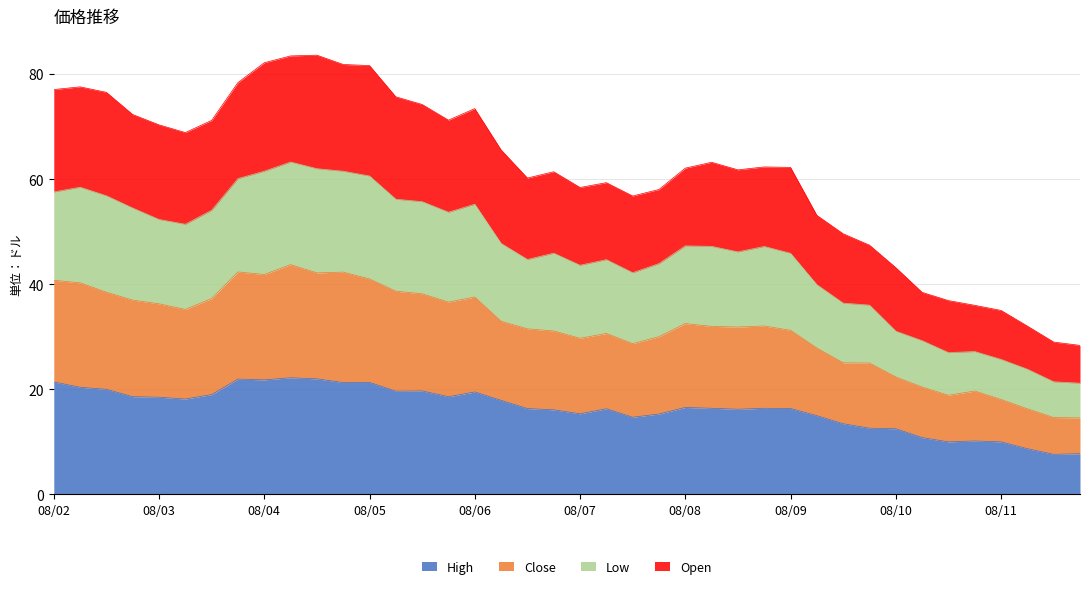

What is the highest value of the High series?

22.2